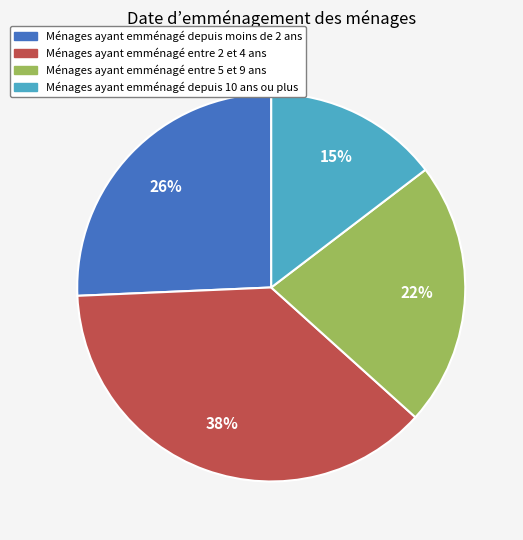

Does Ménages ayant emménagé entre 5 et 9 ans represent more than half of the total?

No